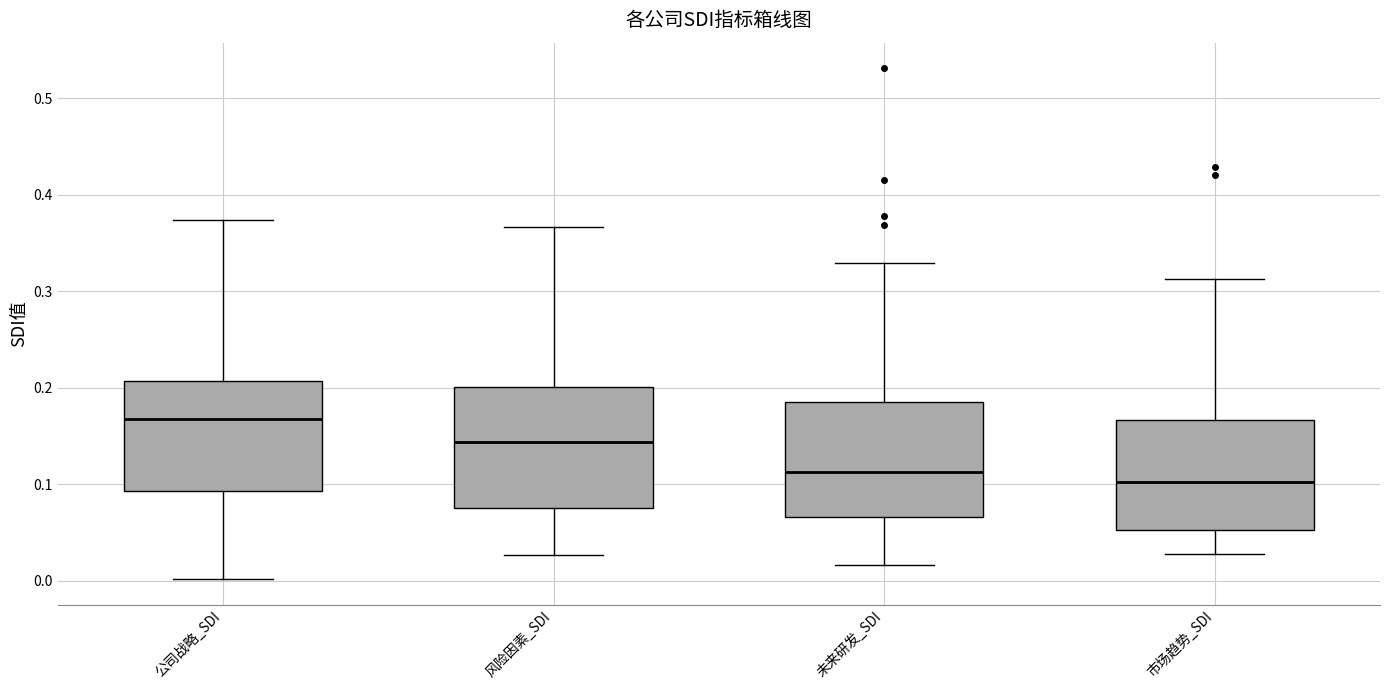

Reading left to right, read every box against the y-axis: the position of its median line, the range the box covers, and the ends of its whiskers. The values are not printed on the chart, so give them approximately, as read against the axis.

公司战略_SDI: median 0.17, box 0.09 to 0.21, whiskers 0.00 to 0.37
风险因素_SDI: median 0.14, box 0.08 to 0.20, whiskers 0.03 to 0.37
未来研发_SDI: median 0.11, box 0.07 to 0.19, whiskers 0.02 to 0.33
市场趋势_SDI: median 0.10, box 0.05 to 0.17, whiskers 0.03 to 0.31